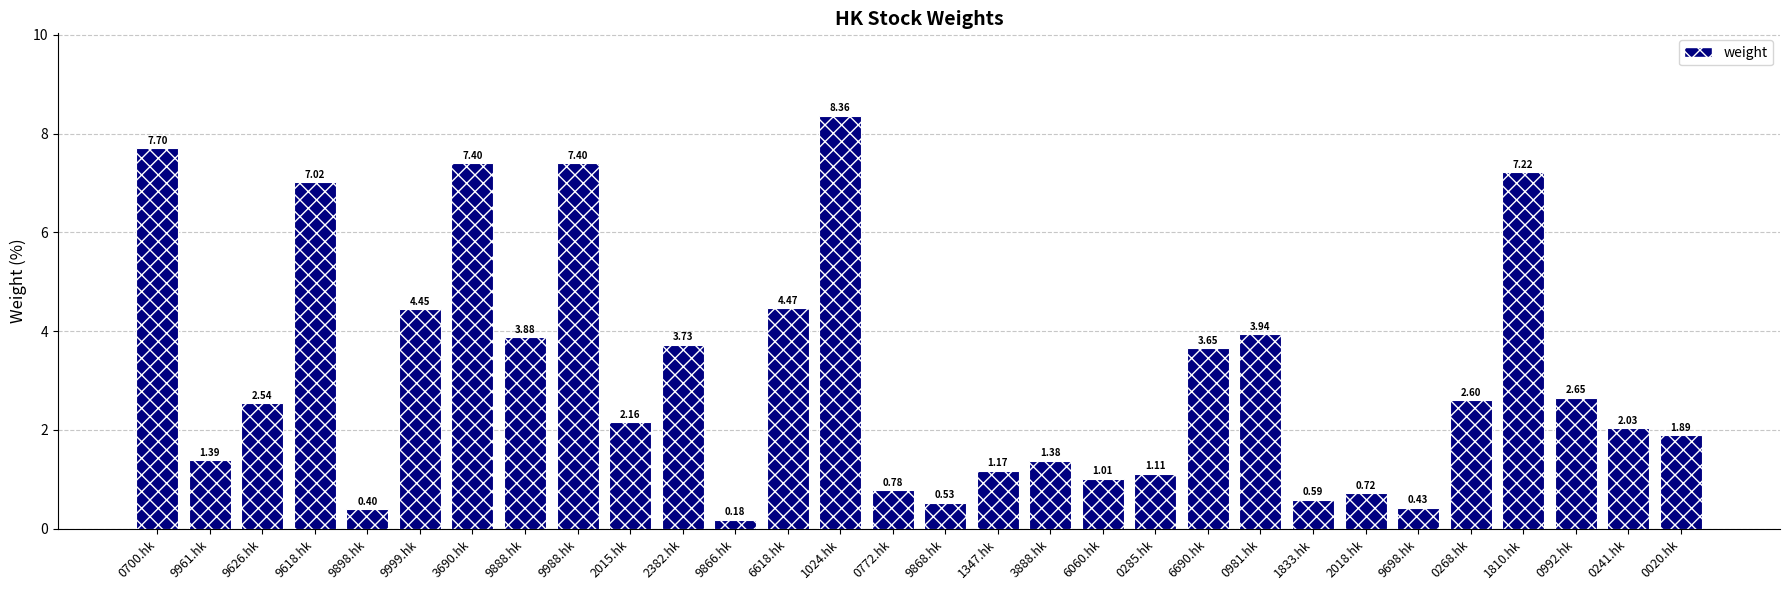

The chart shows a value of 0.3 at 2018.hk. True or false?

False